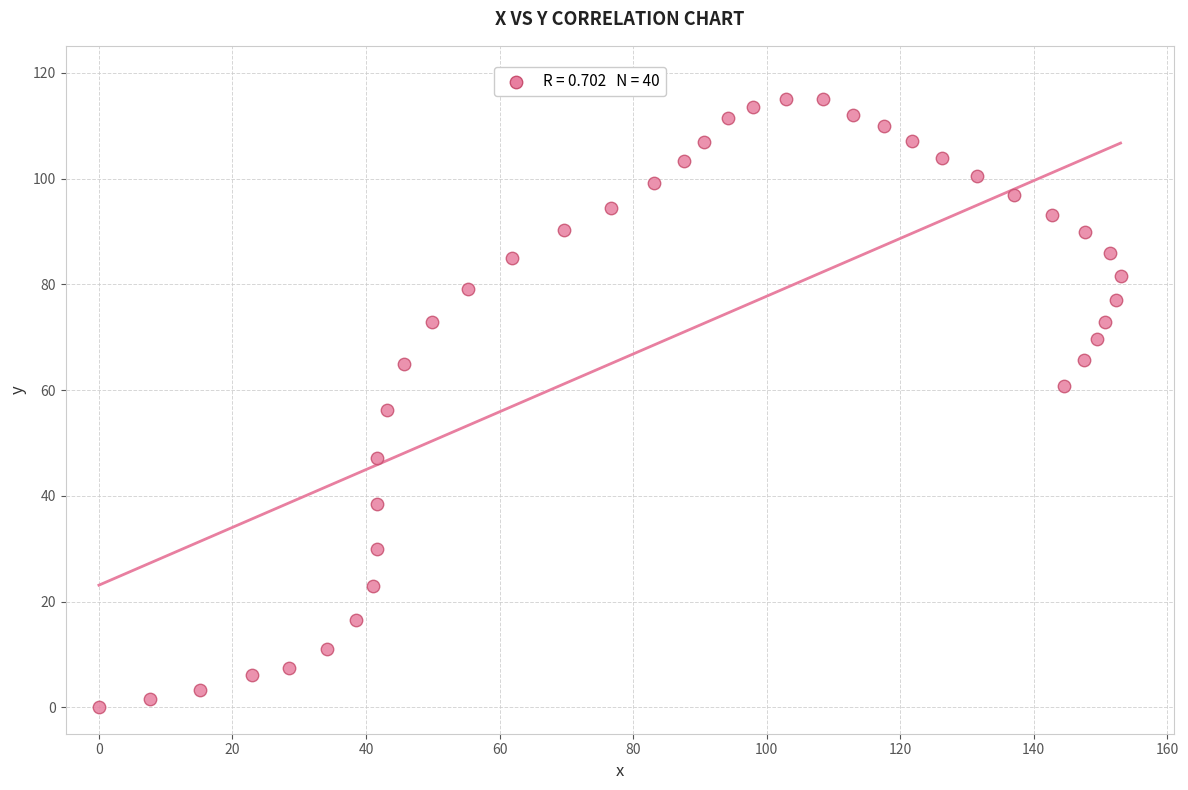

What is the range of X values (max minus min)?

153.0